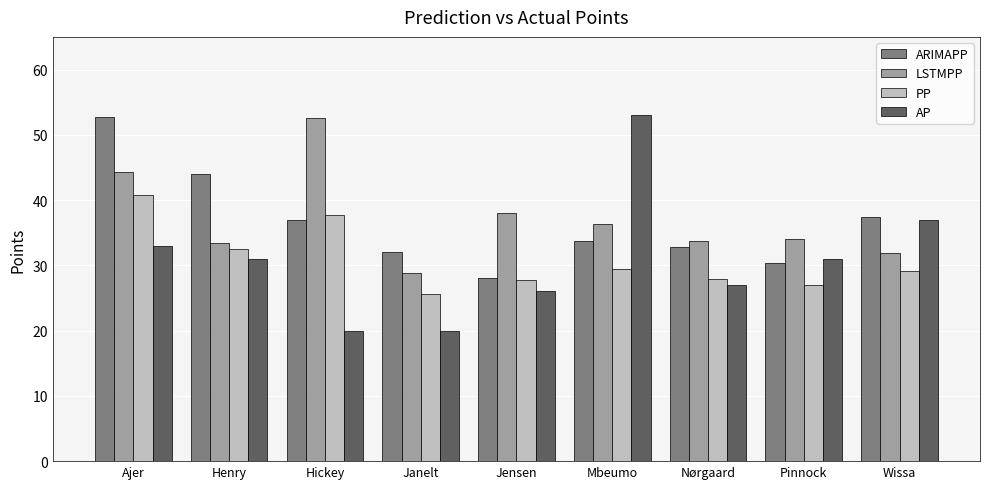

True or false: AP has a value of 53.0 at Mbeumo.

True